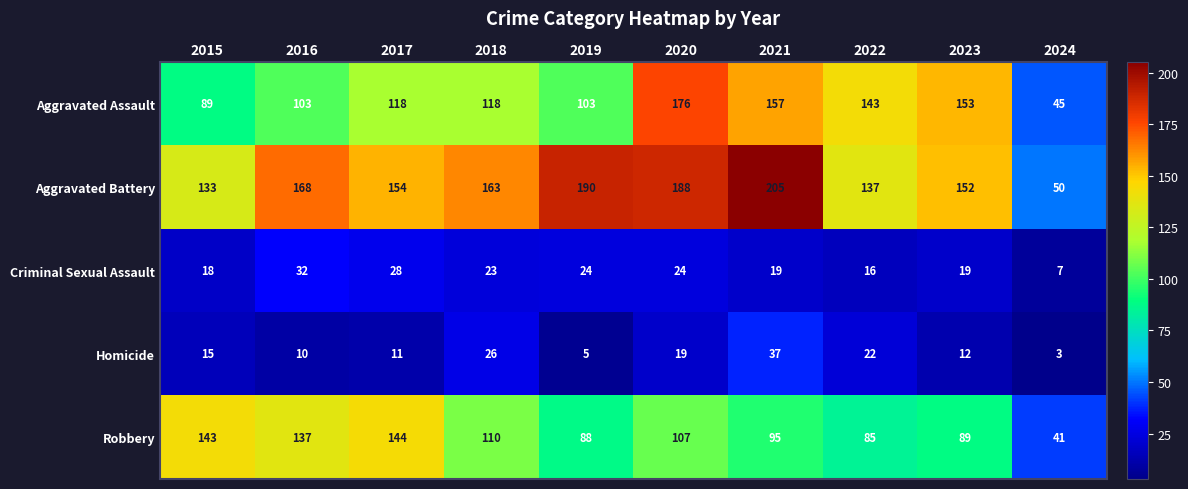

The value of Criminal Sexual Assault at 2020 is 24. True or false?

True